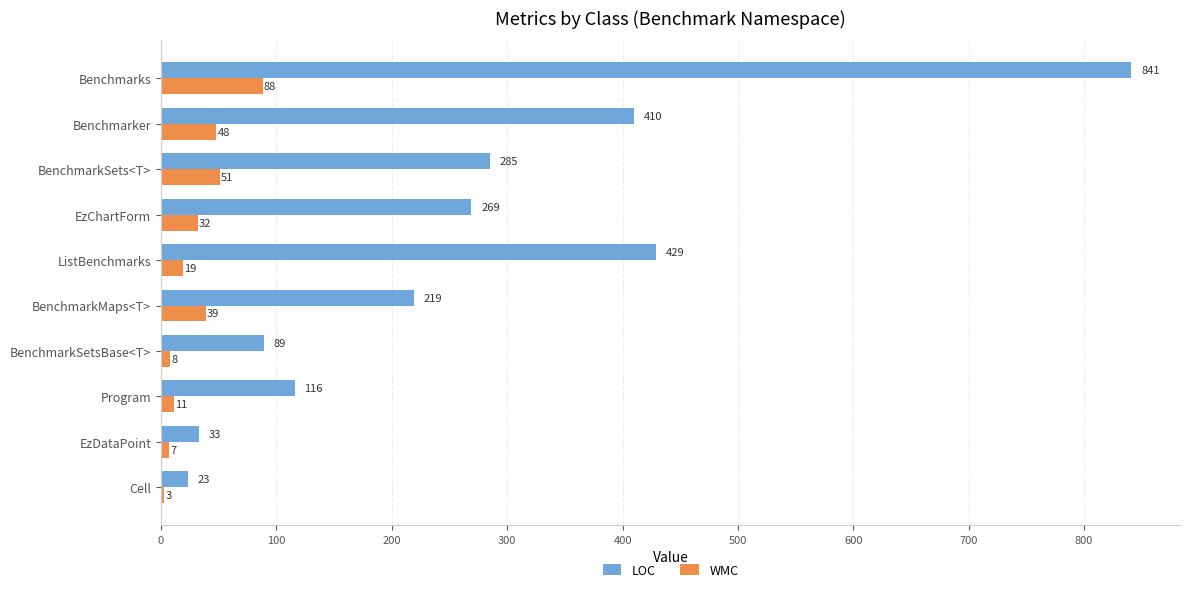

Which category has the lowest value across all series?

Cell